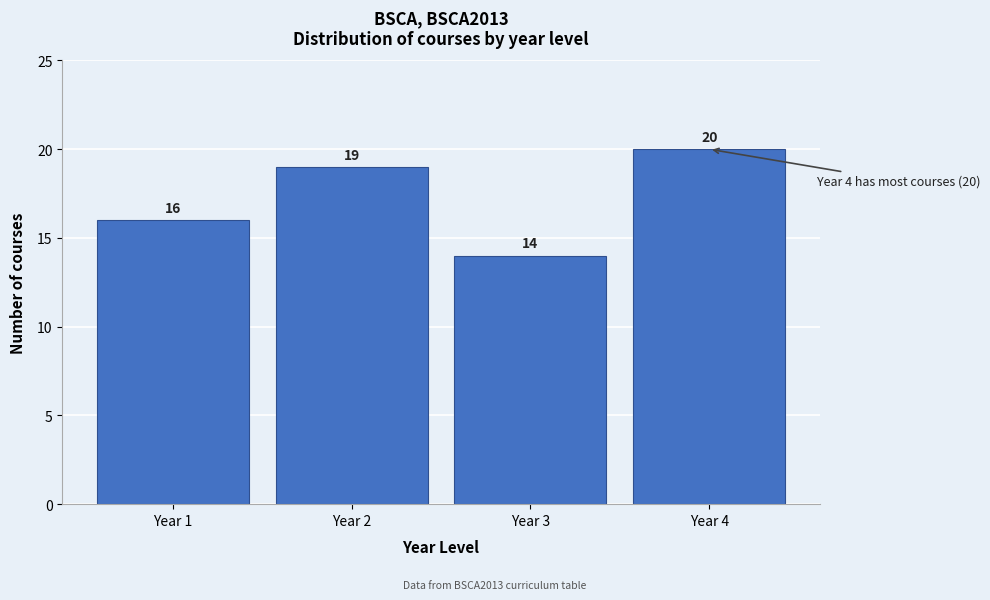

Reading right to left, what are all the values shown in this chart?

Year 4=20	Year 3=14	Year 2=19	Year 1=16